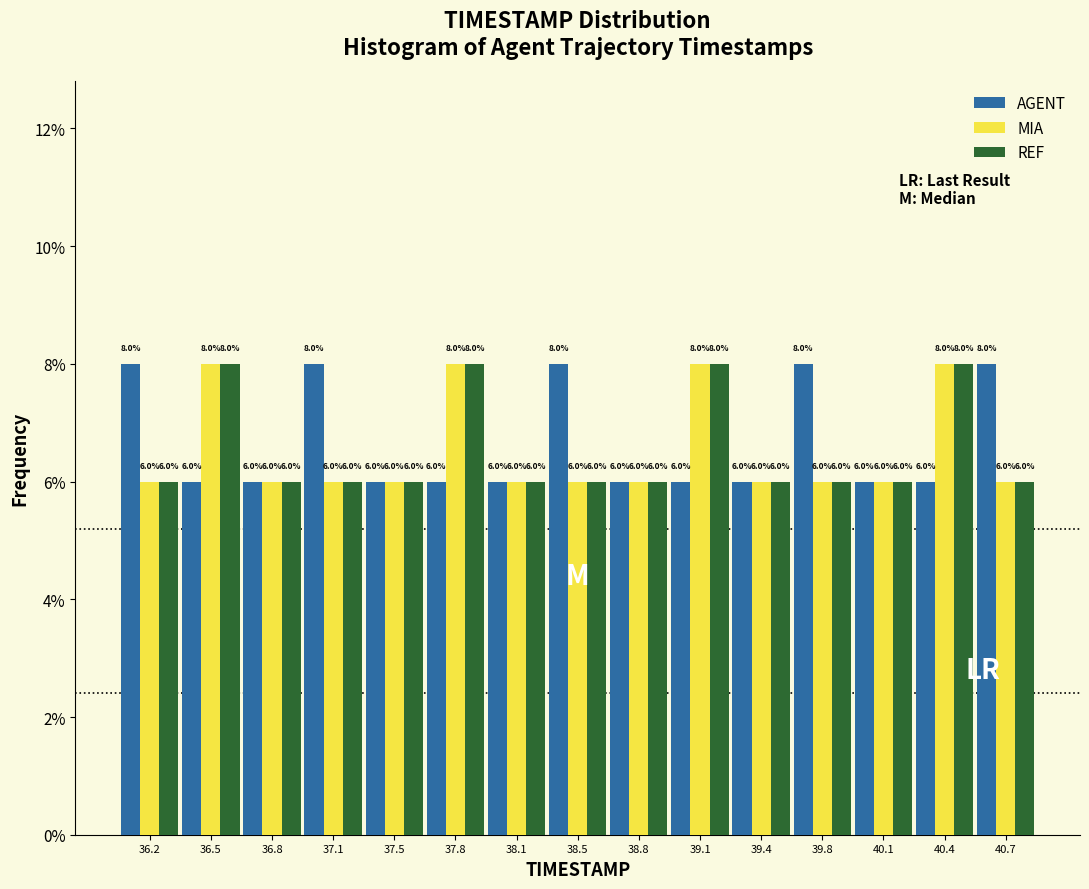

Reading left to right, transcribe this chart: for each range on the x-axis, give the height of each series' bar. The bar edges are not printed on the chart, so give them approximately, as read against the axis.

36.00 to 36.35: AGENT=8.0	MIA=6.0	REF=6.0
36.35 to 36.65: AGENT=6.0	MIA=8.0	REF=8.0
36.65 to 37.00: AGENT=6.0	MIA=6.0	REF=6.0
37.00 to 37.30: AGENT=8.0	MIA=6.0	REF=6.0
37.30 to 37.65: AGENT=6.0	MIA=6.0	REF=6.0
37.65 to 37.95: AGENT=6.0	MIA=8.0	REF=8.0
37.95 to 38.30: AGENT=6.0	MIA=6.0	REF=6.0
38.30 to 38.60: AGENT=8.0	MIA=6.0	REF=6.0
38.60 to 38.95: AGENT=6.0	MIA=6.0	REF=6.0
38.95 to 39.25: AGENT=6.0	MIA=8.0	REF=8.0
39.25 to 39.60: AGENT=6.0	MIA=6.0	REF=6.0
39.60 to 39.90: AGENT=8.0	MIA=6.0	REF=6.0
39.90 to 40.25: AGENT=6.0	MIA=6.0	REF=6.0
40.25 to 40.55: AGENT=6.0	MIA=8.0	REF=8.0
40.55 to 40.90: AGENT=8.0	MIA=6.0	REF=6.0